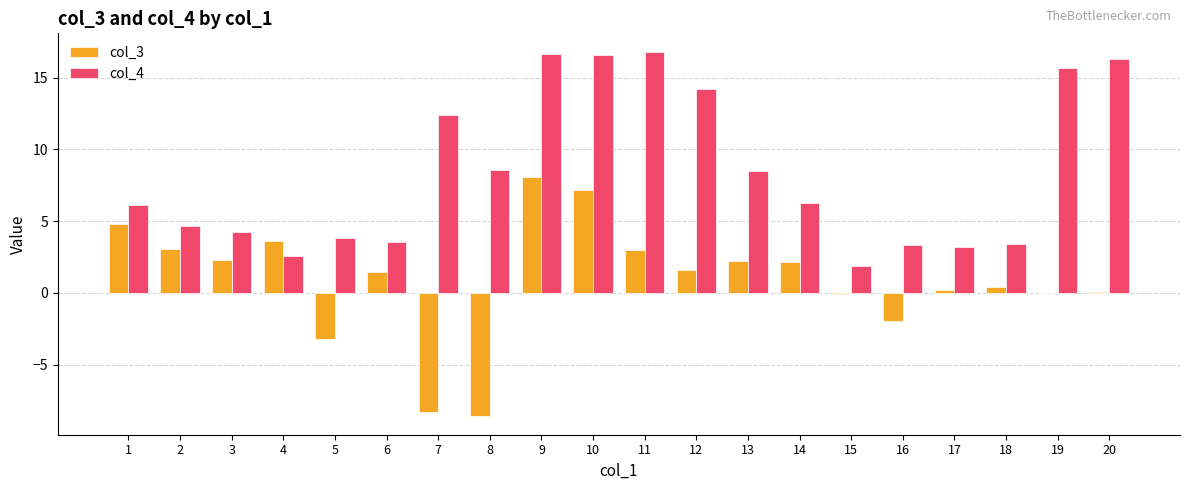

Is the value of col_3 at 5 greater than the value of col_4 at 1?

No